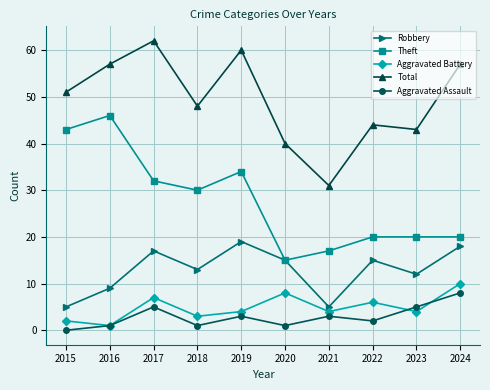

True or false: Total has a value of 51 at 2015.

True